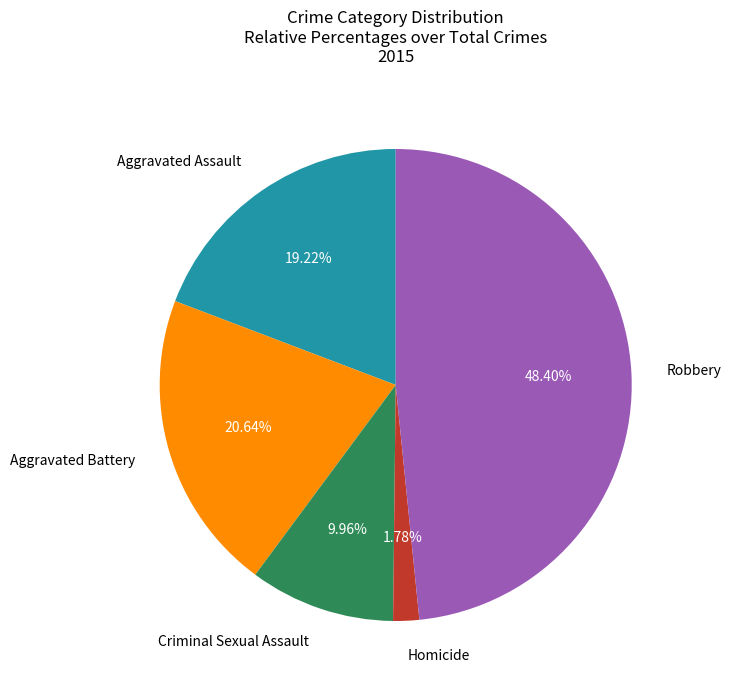

Is there a majority slice in this chart?

No